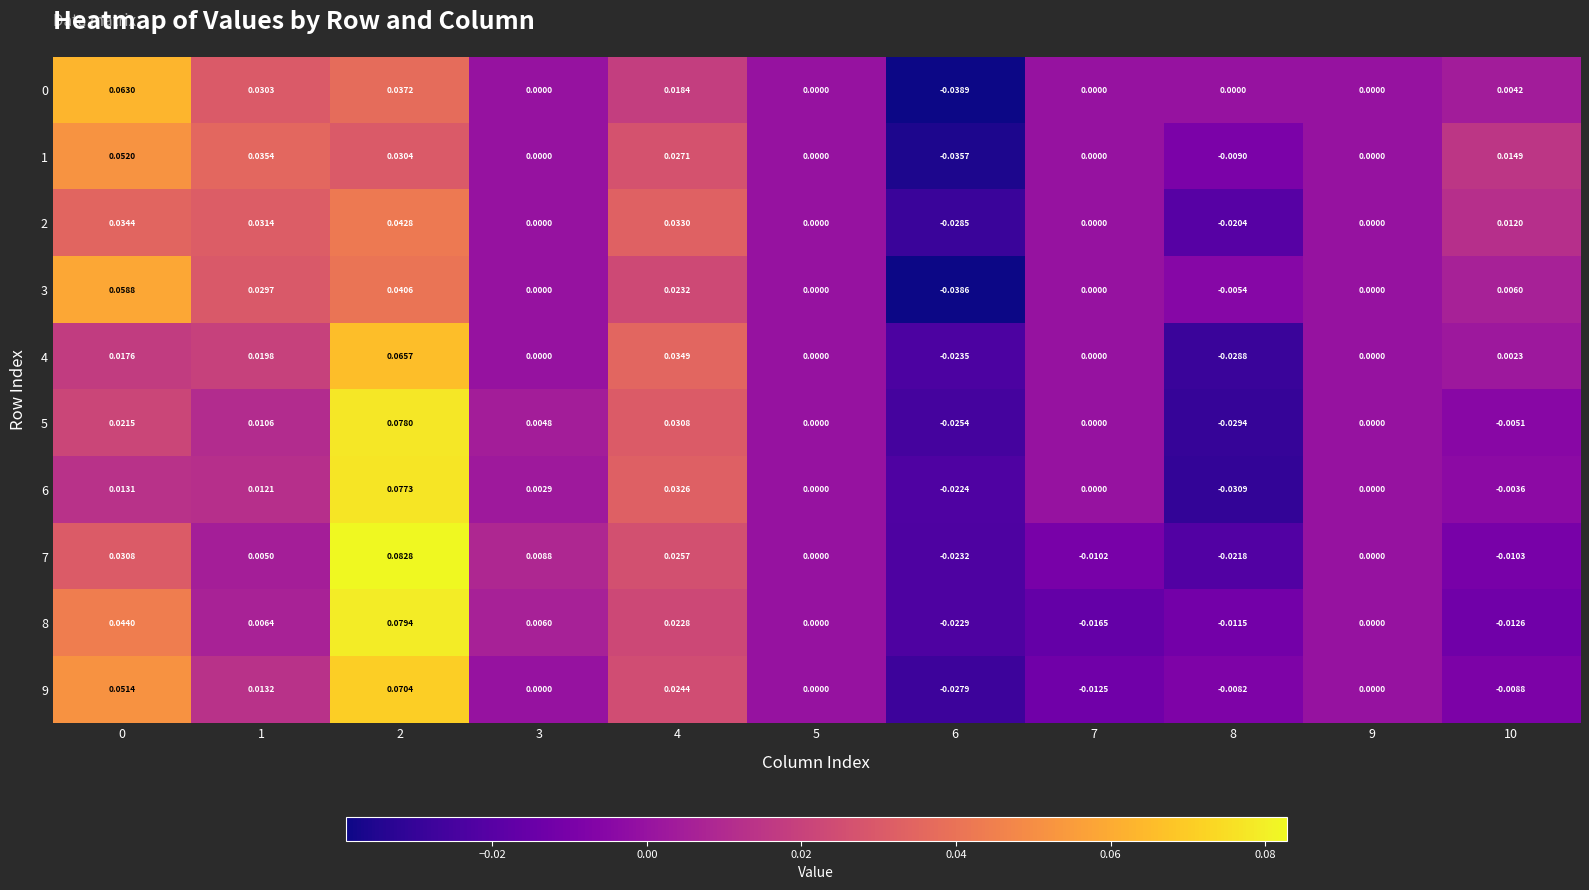

Is the value of 6 at 8 greater than the value of 2 at 5?

No